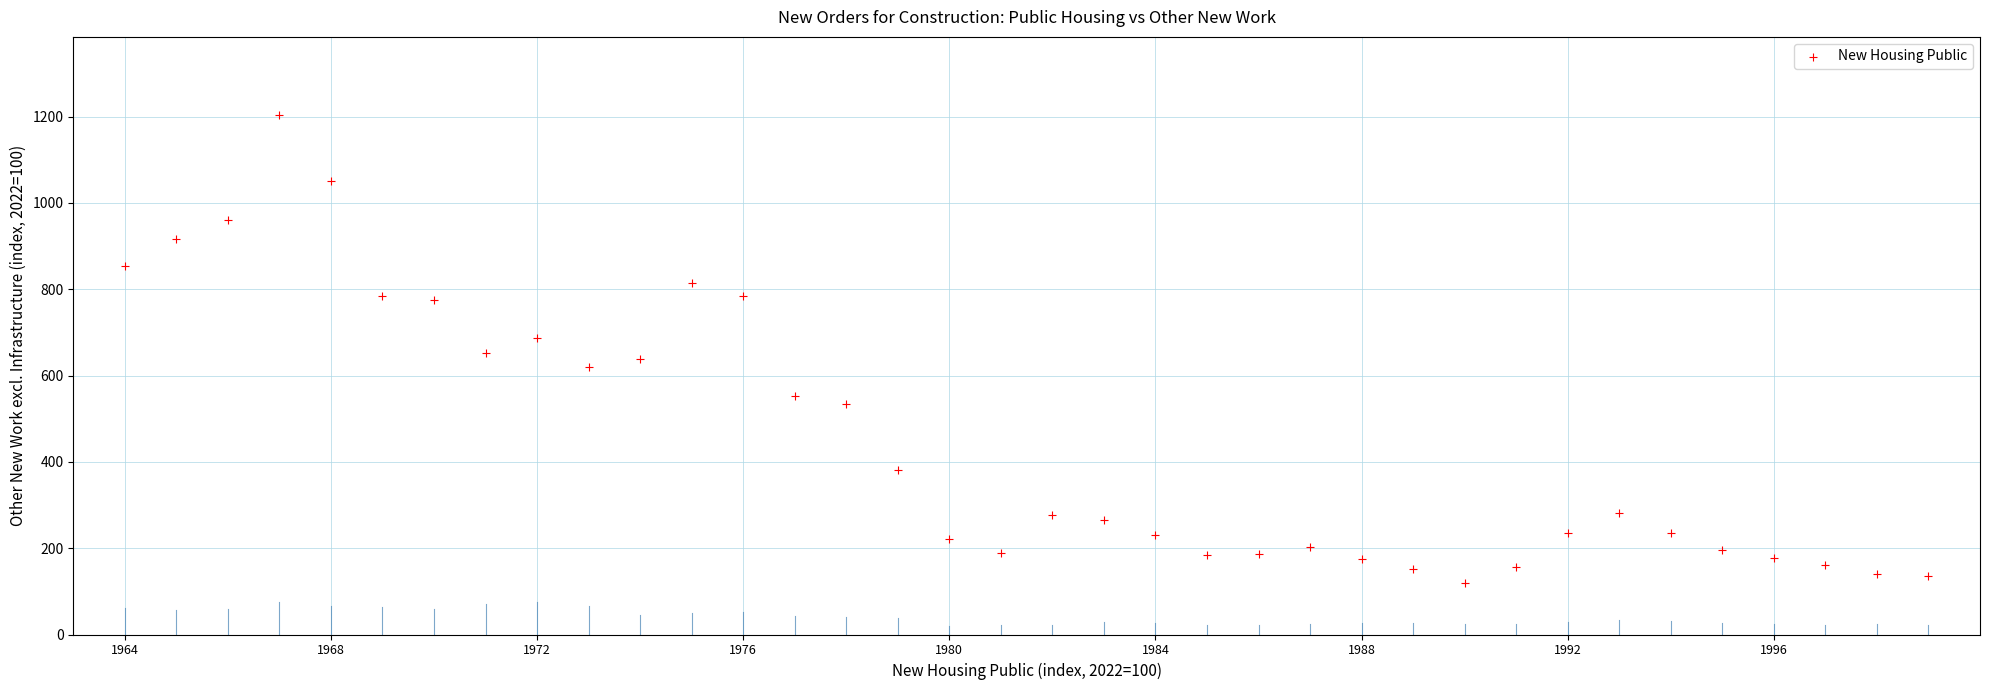

What is the range of Y values (max minus min)?

1085.1